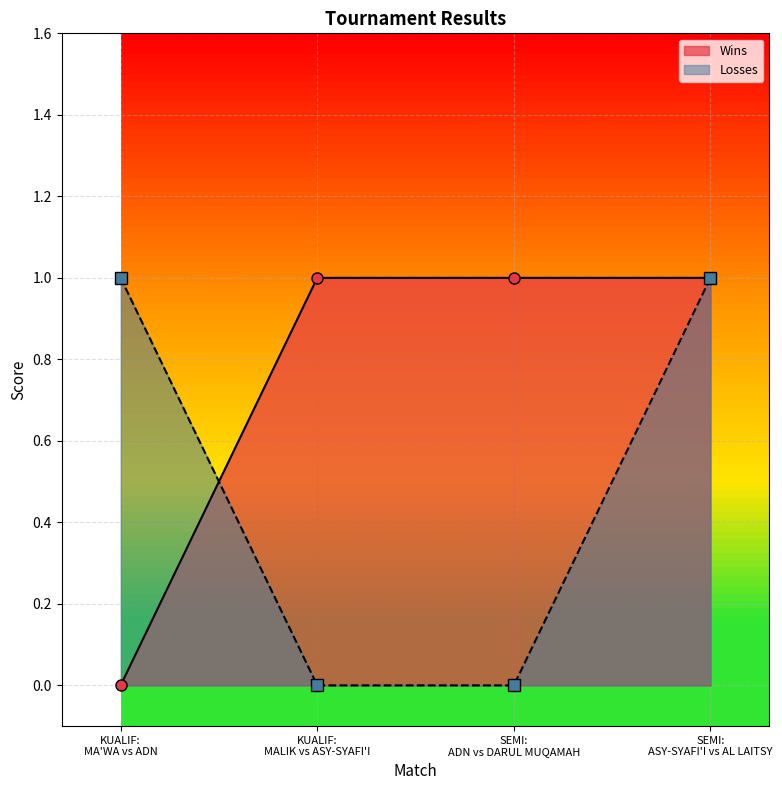

What is the sum of the values at ASY-SYAFI'I and AL LAITSY?

1